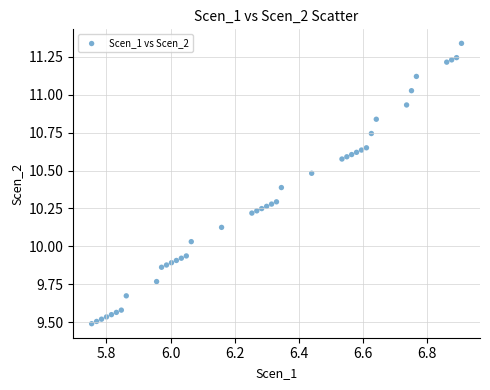

What is the range of Y values (max minus min)?

1.8